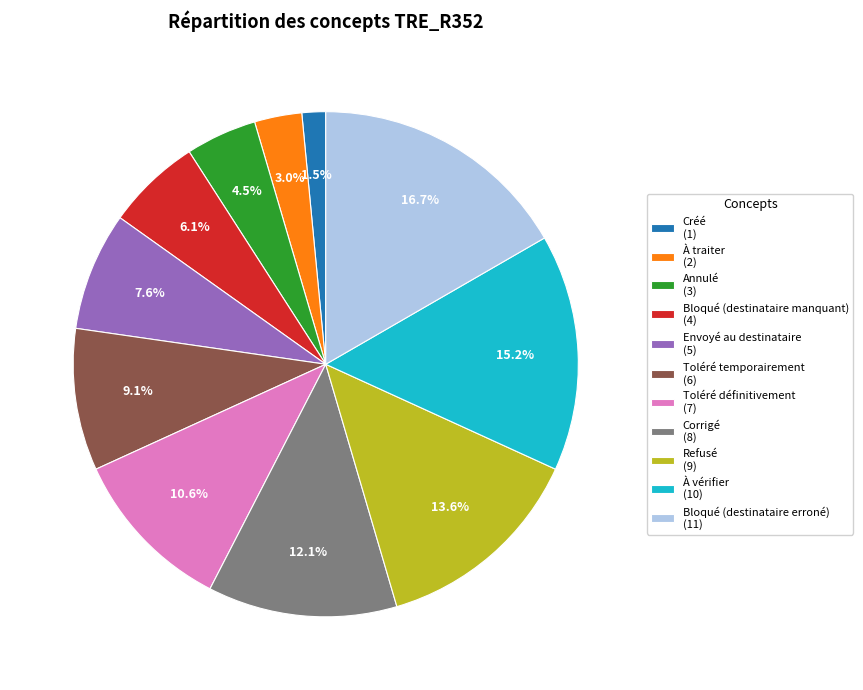

To the nearest percent, what is the difference between the largest and smallest slice percentages?

15%